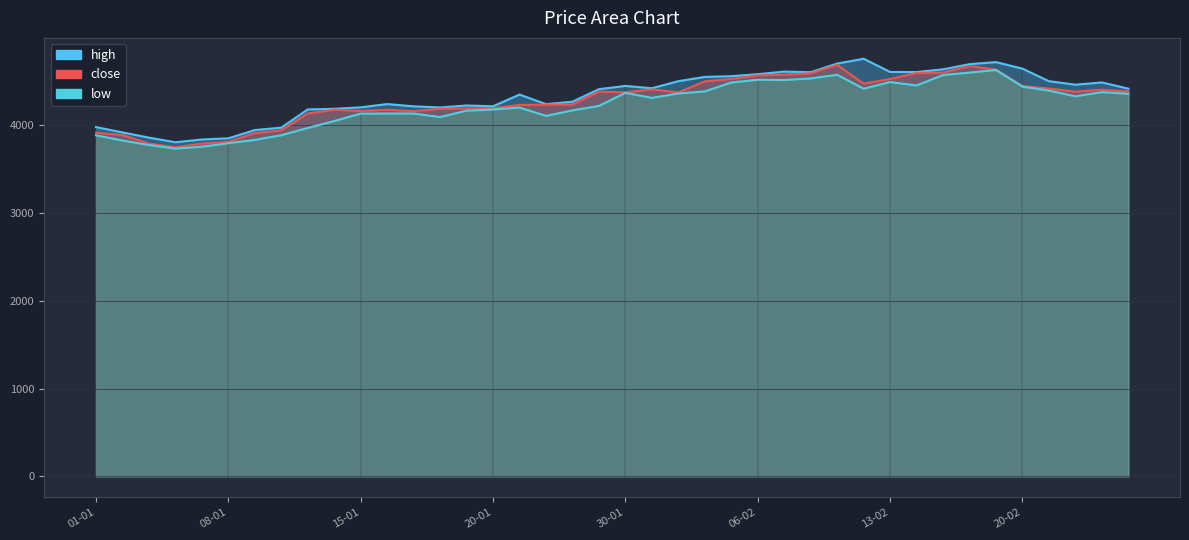

Where is the first local maximum for close?

12-01